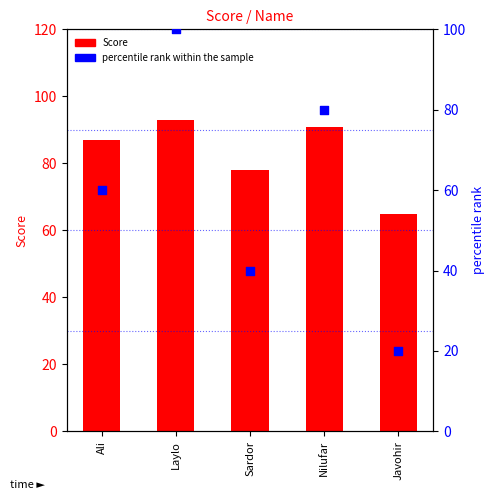

Which series reaches the maximum Y coordinate?

percentile rank within the sample